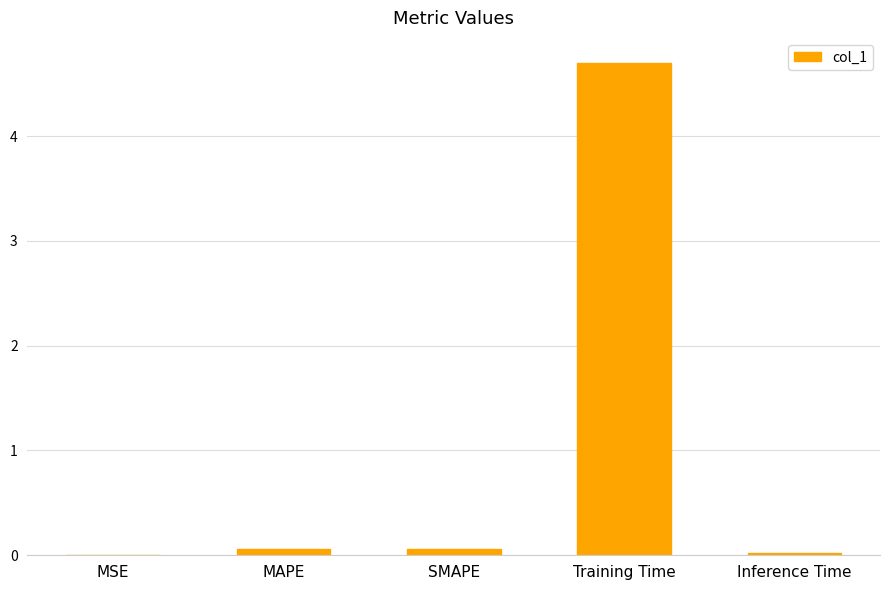

True or false: the data shows 0.0 at MSE.

True